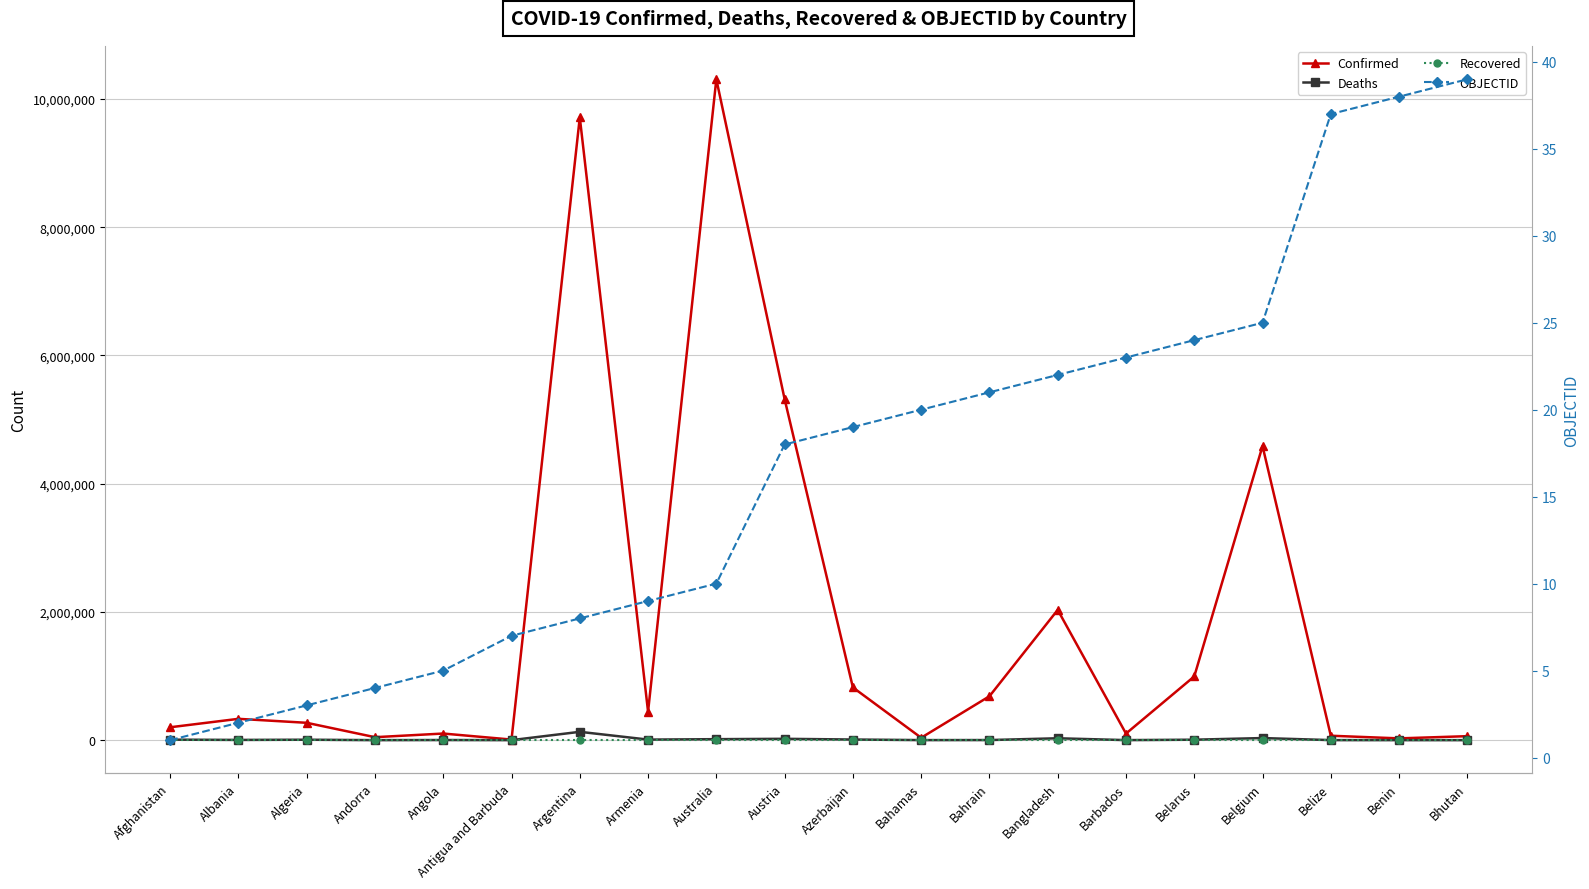

What is the minimum value for OBJECTID?

1